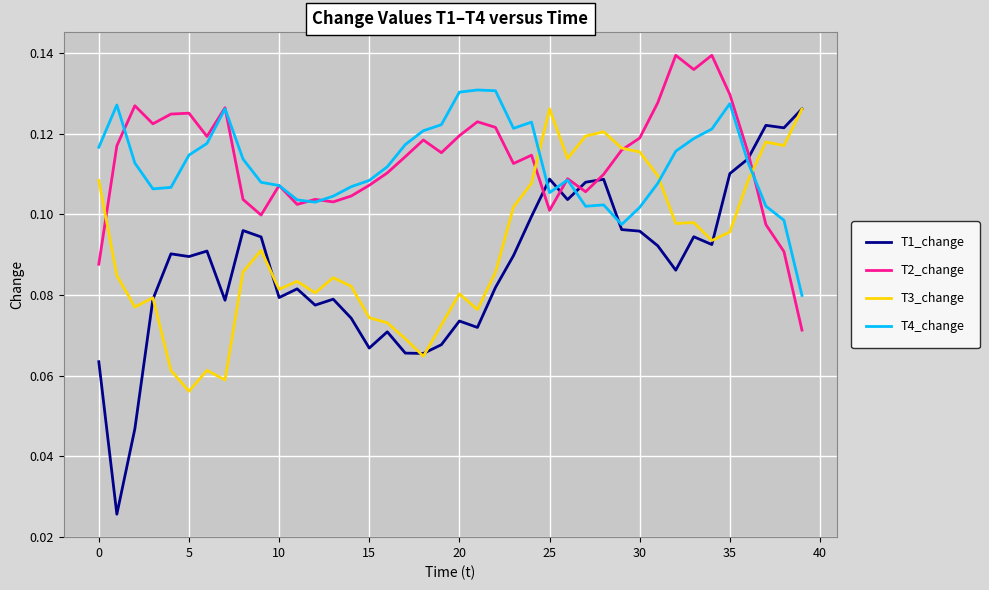

After their last crossing, which series has the higher values: T3_change or T4_change?

T3_change